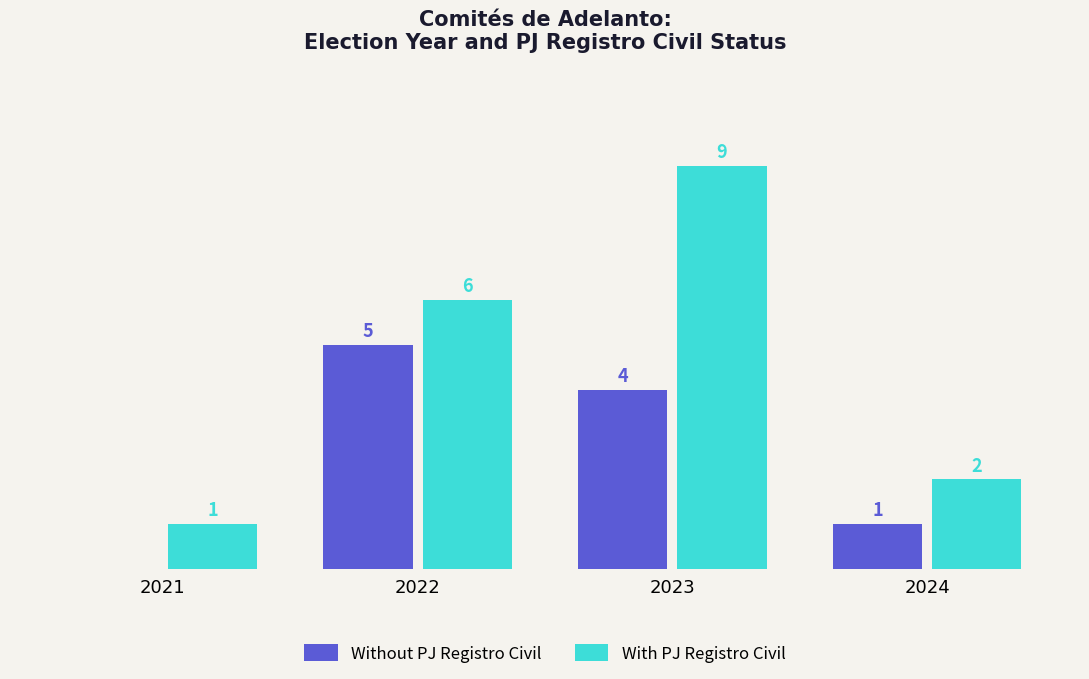

Is the value of Without PJ Registro Civil at 2022 greater than the value of With PJ Registro Civil at 2021?

Yes